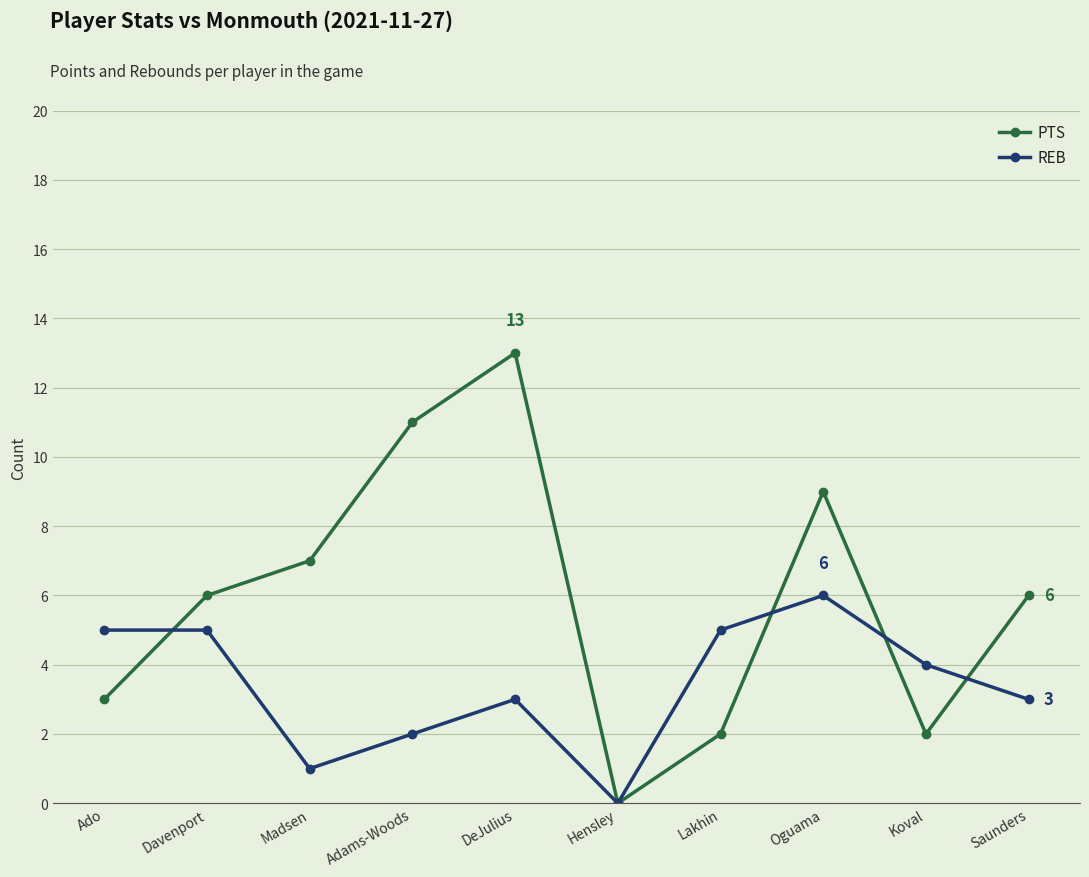

True or false: PTS and REB cross at least once.

True